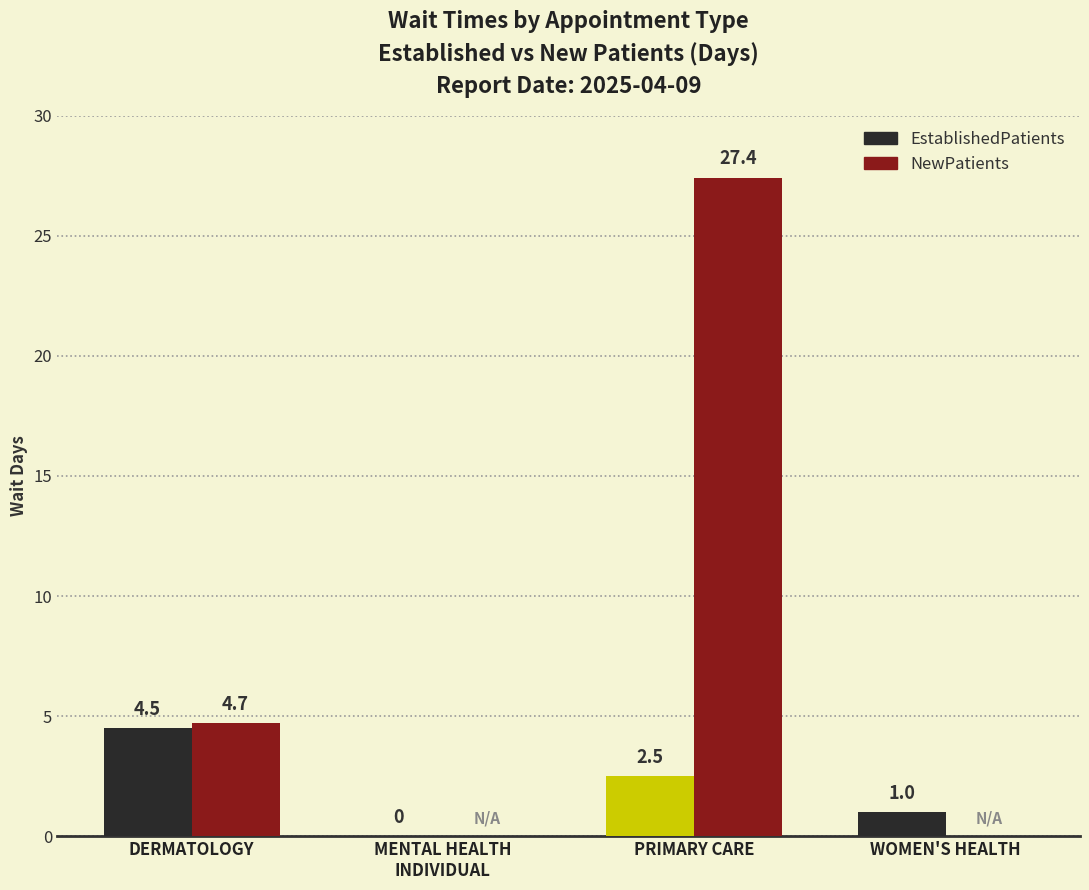

Where does the NewPatients series first go above 4?

DERMATOLOGY